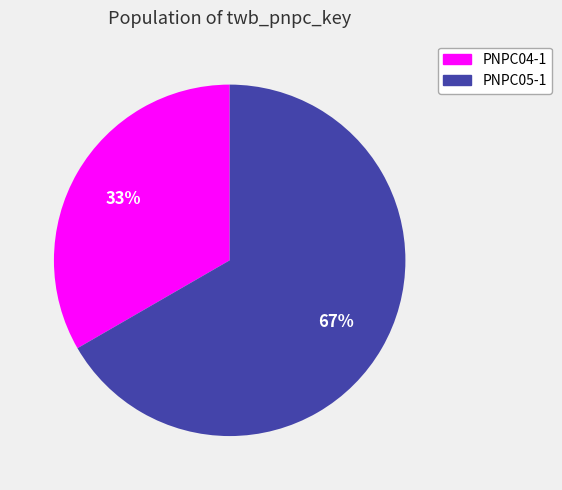

True or false: PNPC04-1 accounts for 23% of the total.

False